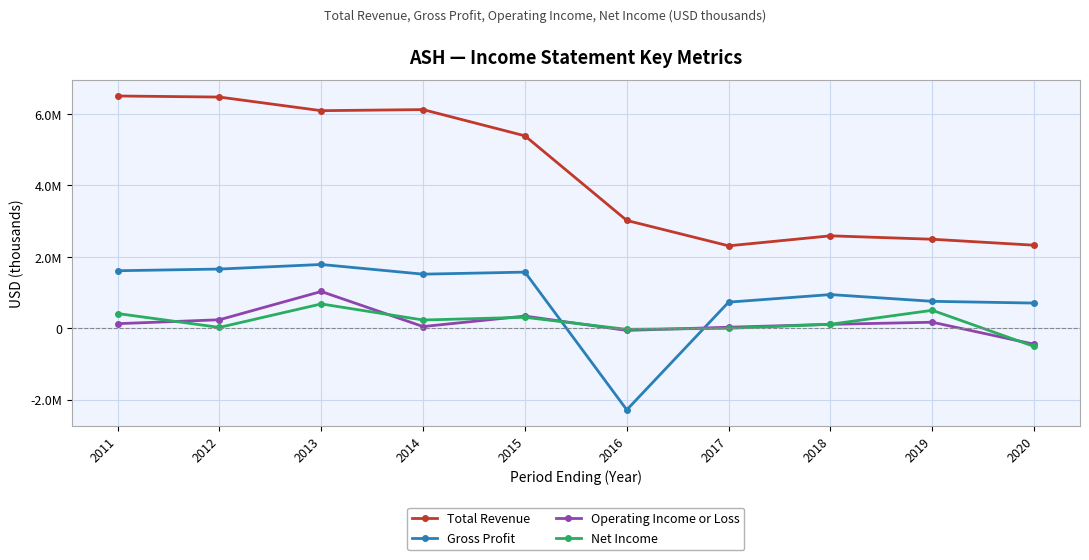

Is the value of Gross Profit at 2012 greater than the value of Total Revenue at 2018?

No